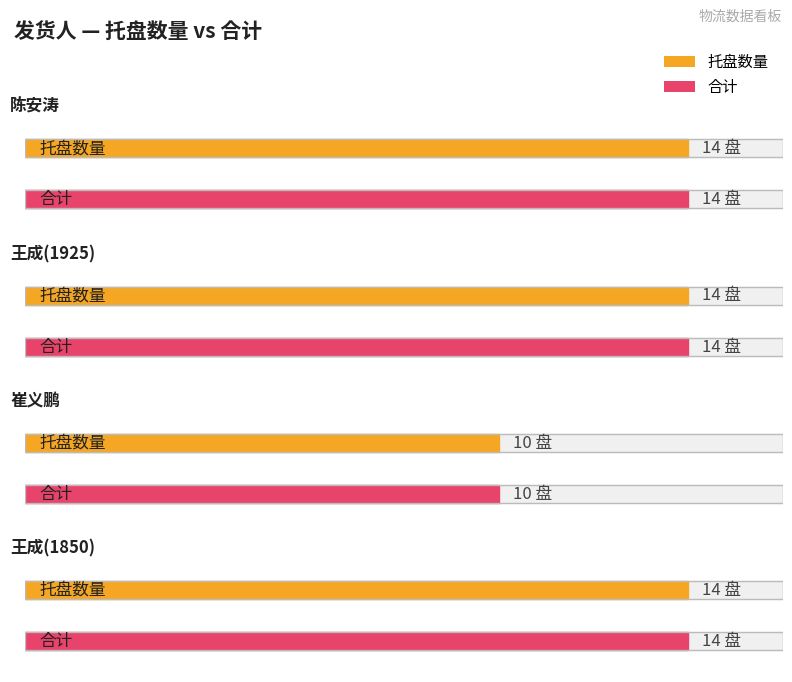

What is the greatest value displayed?

14